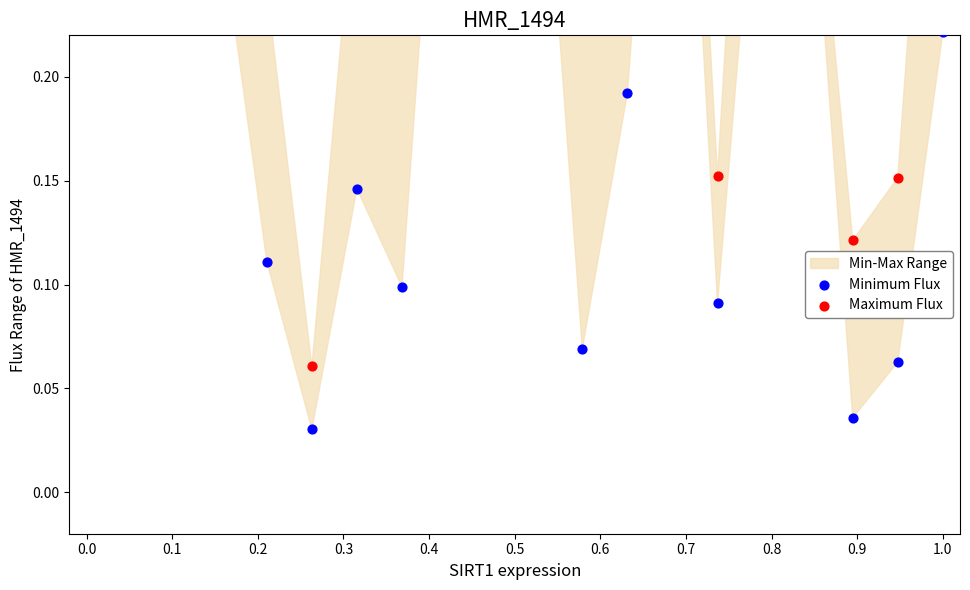

Which series has the widest spread of Y values?

Maximum Flux